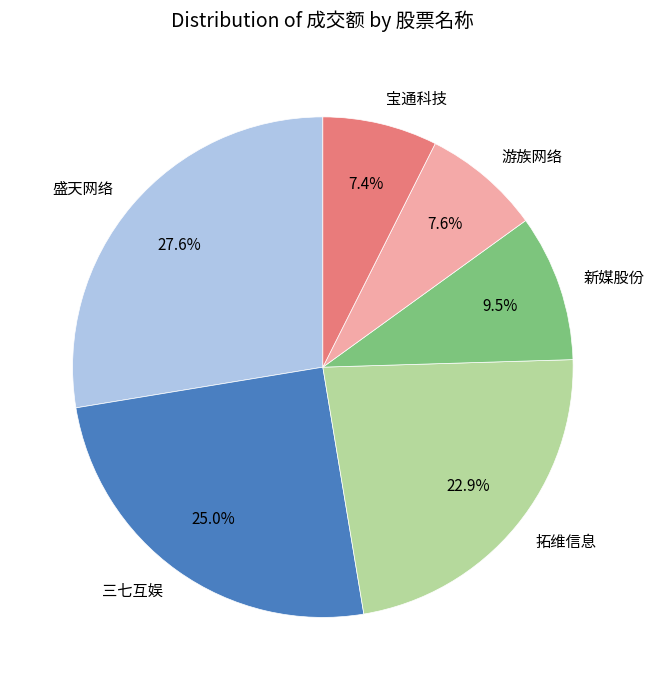

How much of the chart is everything except 游族网络?

92.4%